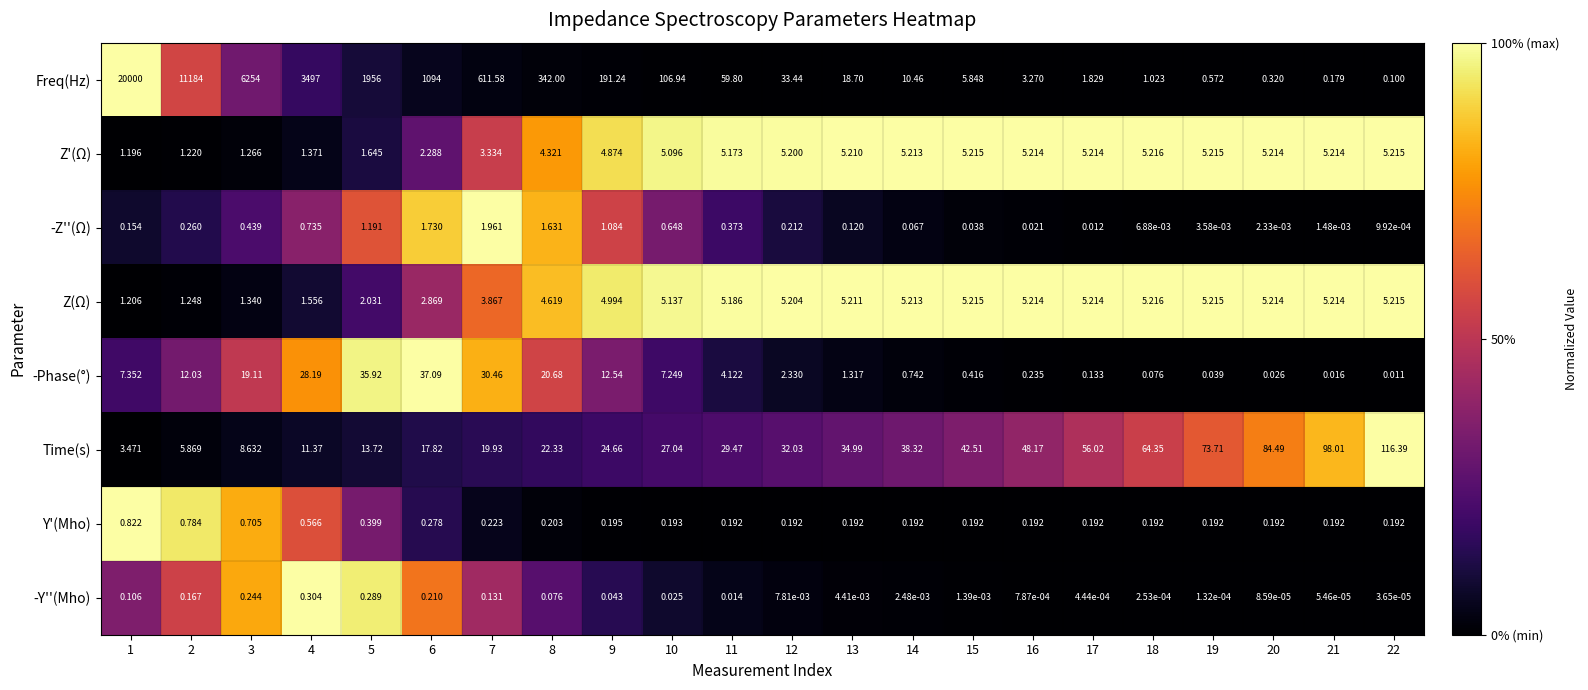

Which series has the largest range (max minus min)?

Freq(Hz)